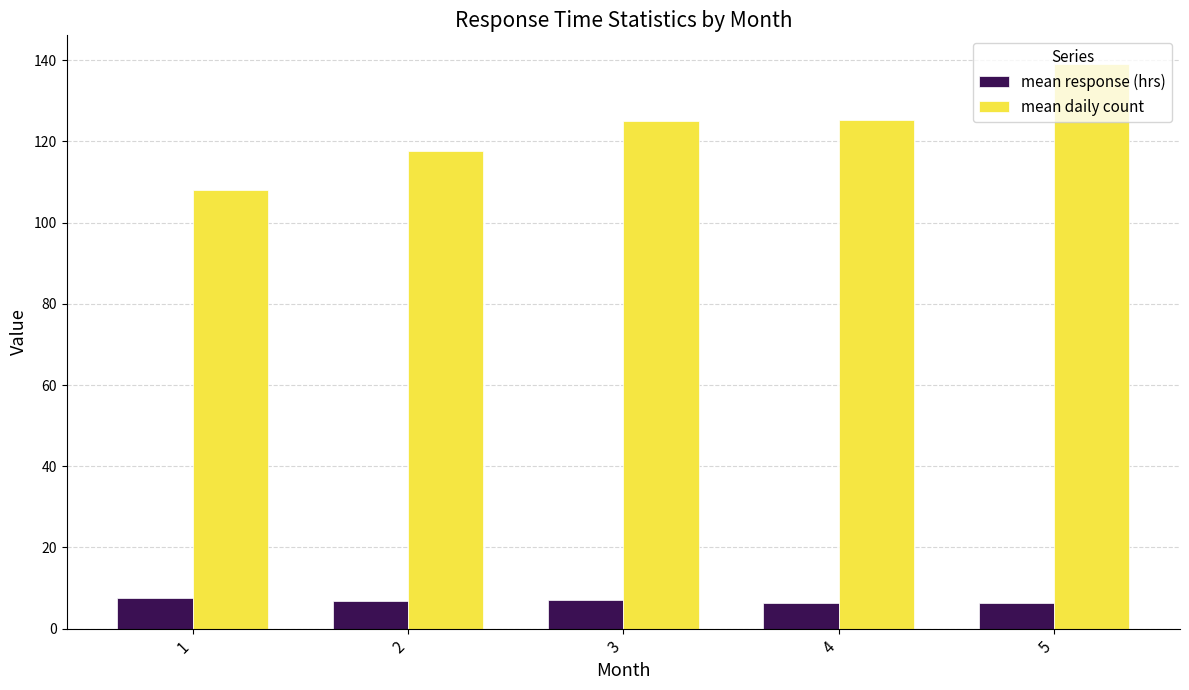

What is the difference between the mean response (hrs) values at 5 and 4?

0.2